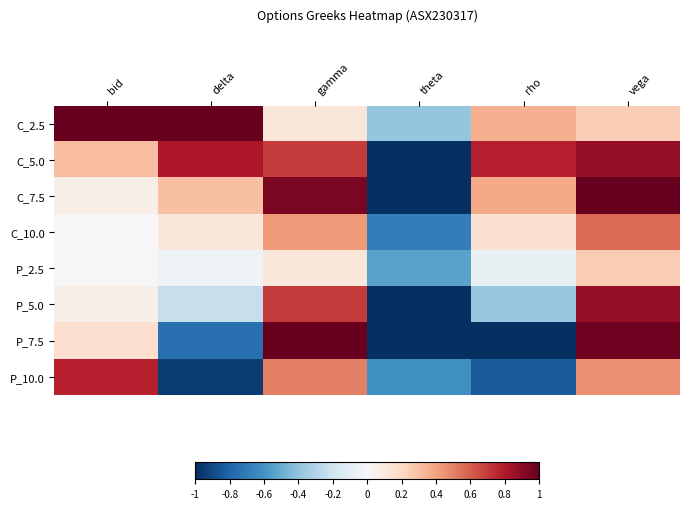

Reading right to left, list all the values displayed in this chart.

C_2.5: vega=0.2	rho=0.4	theta=-0.4	gamma=0.1	delta=1.0	bid=1.0
C_5.0: vega=0.9	rho=0.8	theta=-1.0	gamma=0.7	delta=0.8	bid=0.3
C_7.5: vega=1.0	rho=0.4	theta=-1.0	gamma=0.9	delta=0.3	bid=0.1
C_10.0: vega=0.6	rho=0.2	theta=-0.7	gamma=0.4	delta=0.1	bid=0.0
P_2.5: vega=0.3	rho=-0.1	theta=-0.5	gamma=0.1	delta=-0.0	bid=0.0
P_5.0: vega=0.9	rho=-0.4	theta=-1.0	gamma=0.7	delta=-0.2	bid=0.1
P_7.5: vega=1.0	rho=-1.0	theta=-1.0	gamma=1.0	delta=-0.8	bid=0.2
P_10.0: vega=0.5	rho=-0.8	theta=-0.6	gamma=0.5	delta=-1.0	bid=0.8